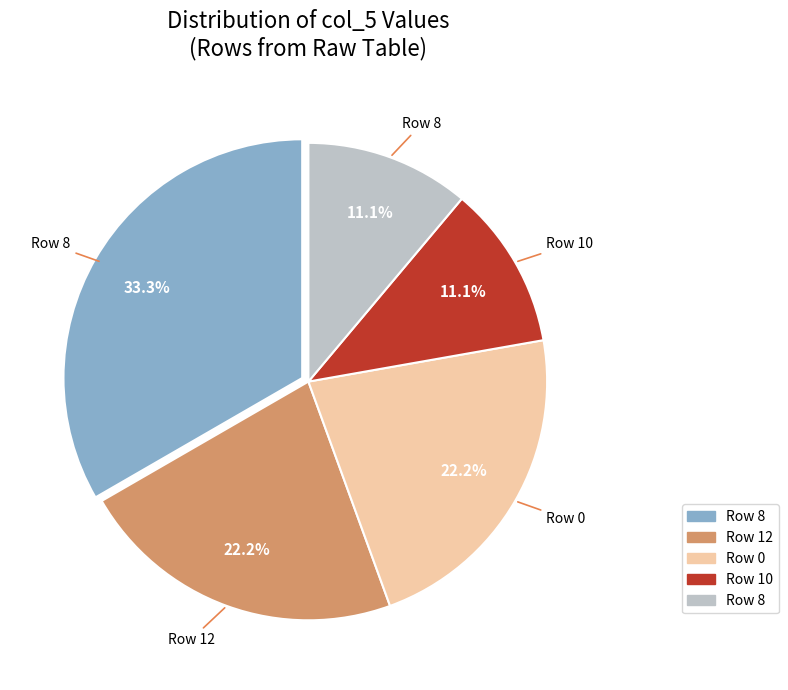

Is there any slice that represents more than half of the pie?

No